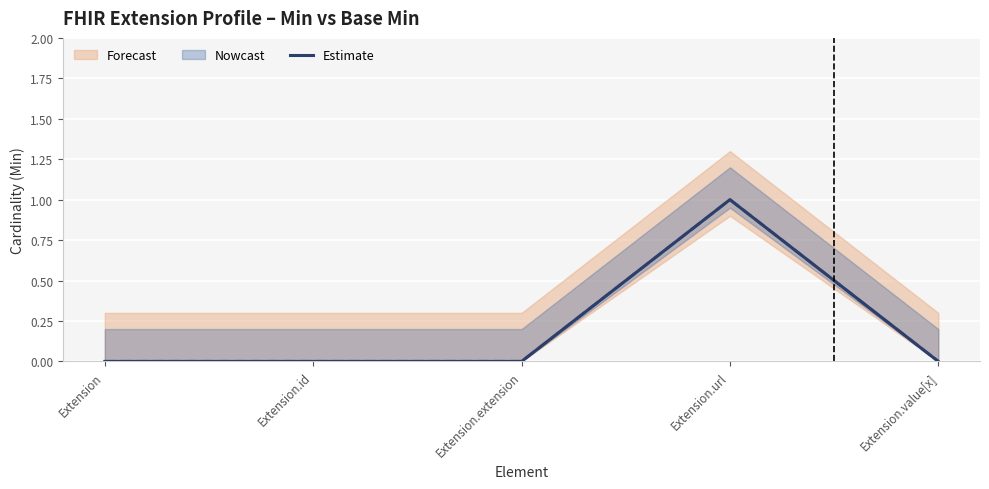

What is the label of the 3rd point from the right?

Extension.extension